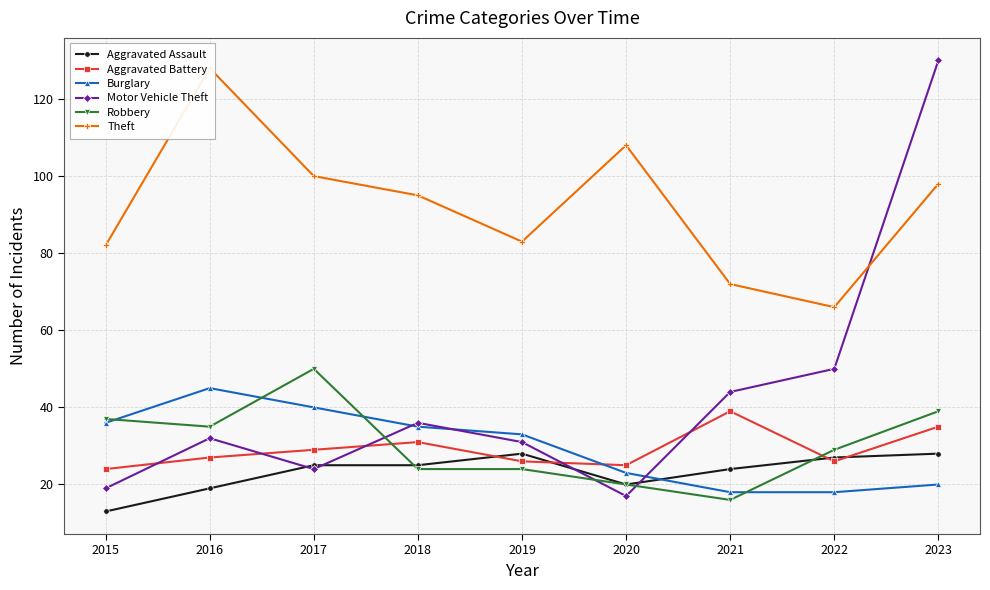

Where is the first local minimum for Theft?

2019